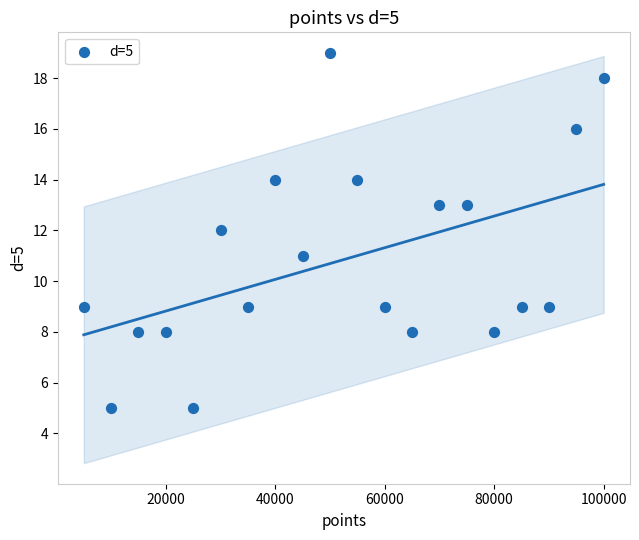

What is the range of Y values (max minus min)?

14